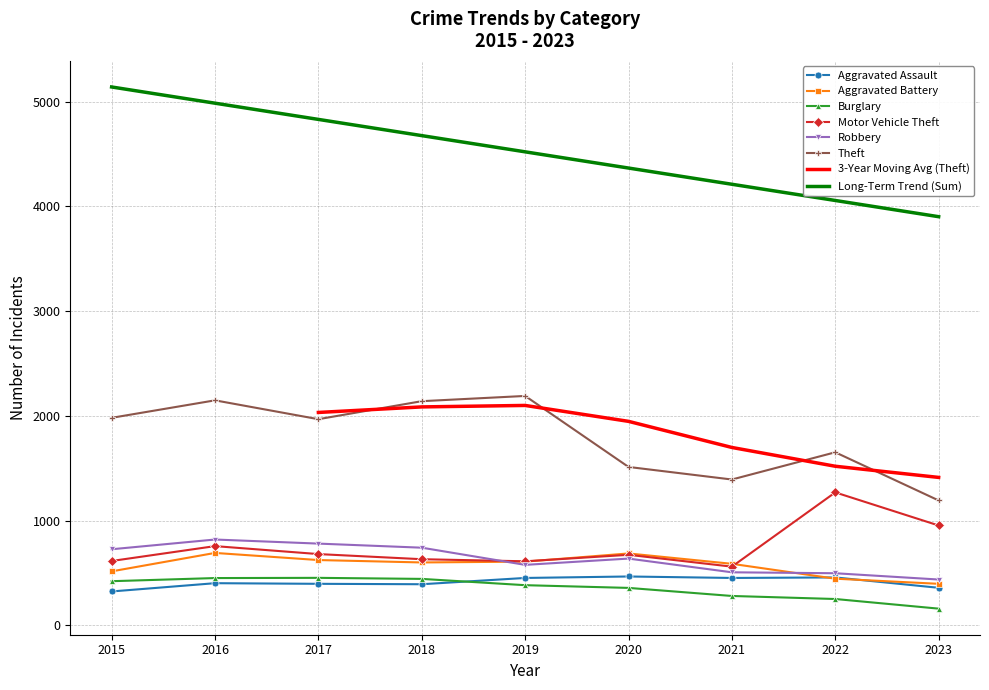

Which label corresponds to the smallest value in the chart?

2023